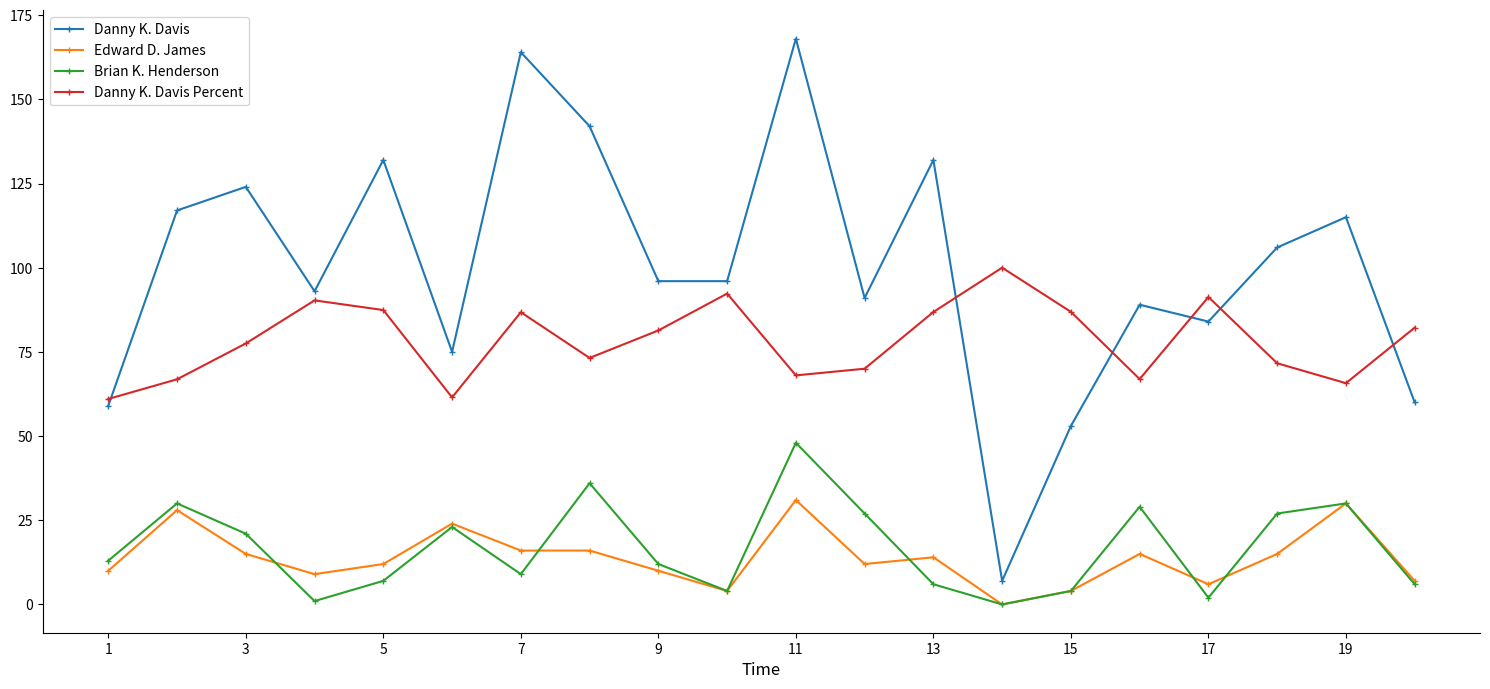

True or false: Edward D. James and Danny K. Davis Percent cross at least once.

False